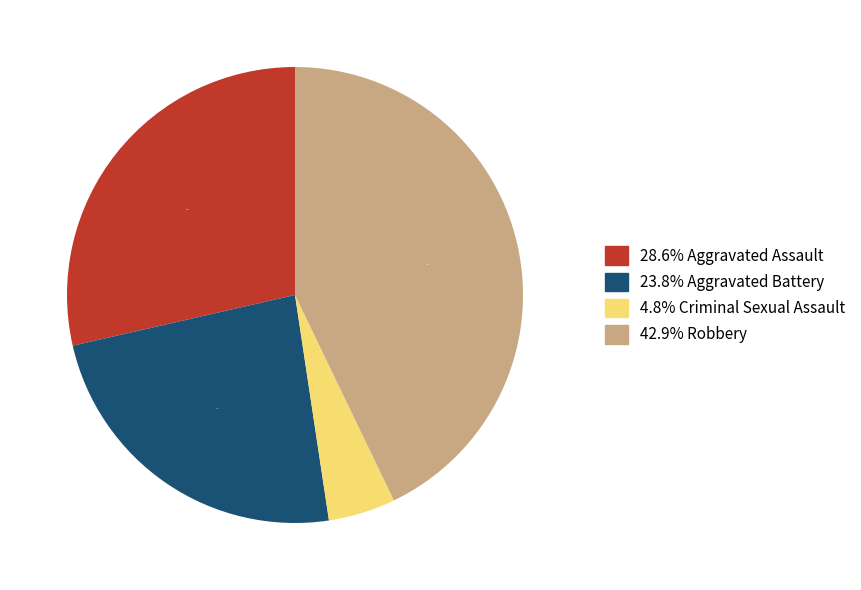

Is there a majority slice in this chart?

No